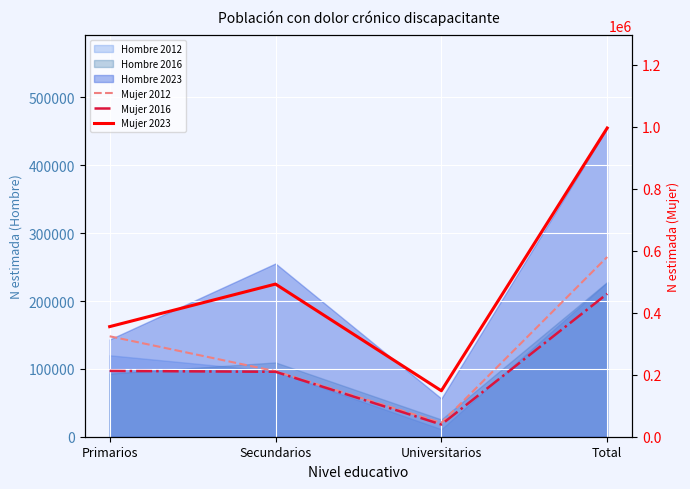

How many interior local valleys does the Mujer 2016 series have?

1